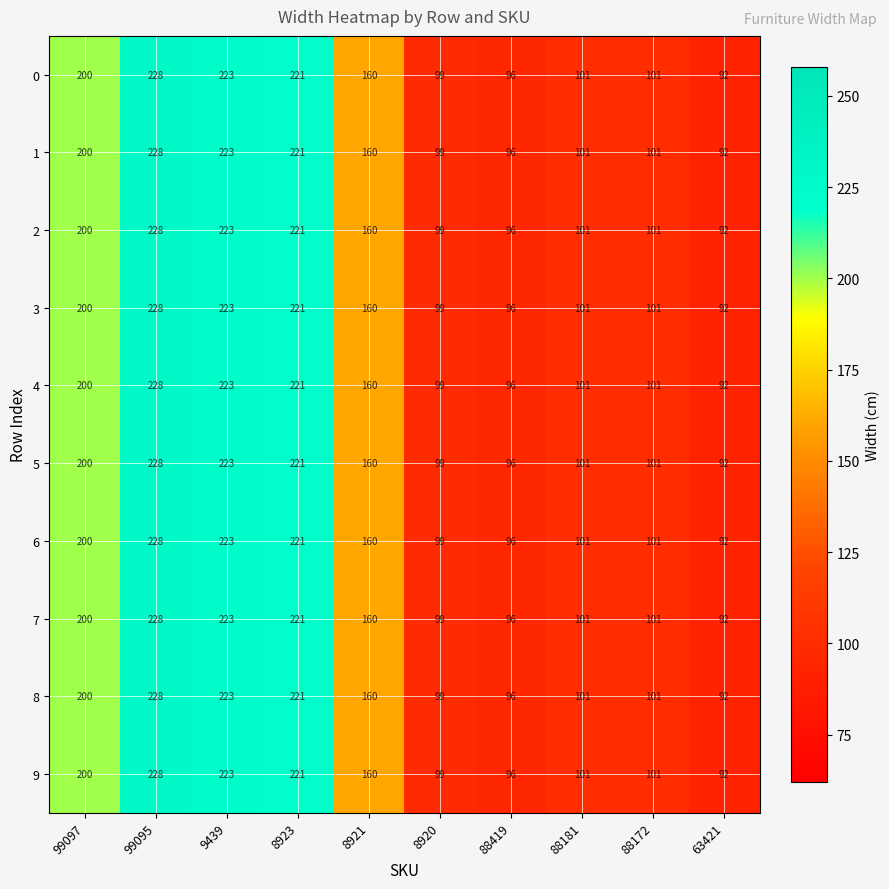

What is the sum of all 5 values?

1521